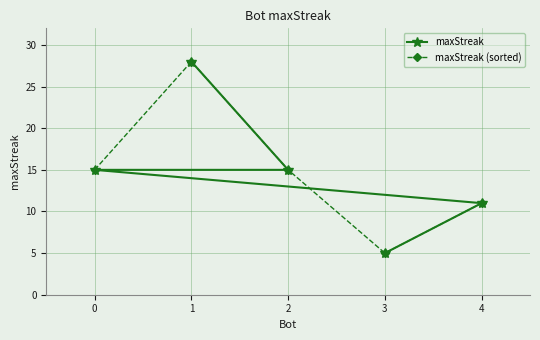

What is the greatest value displayed?

28